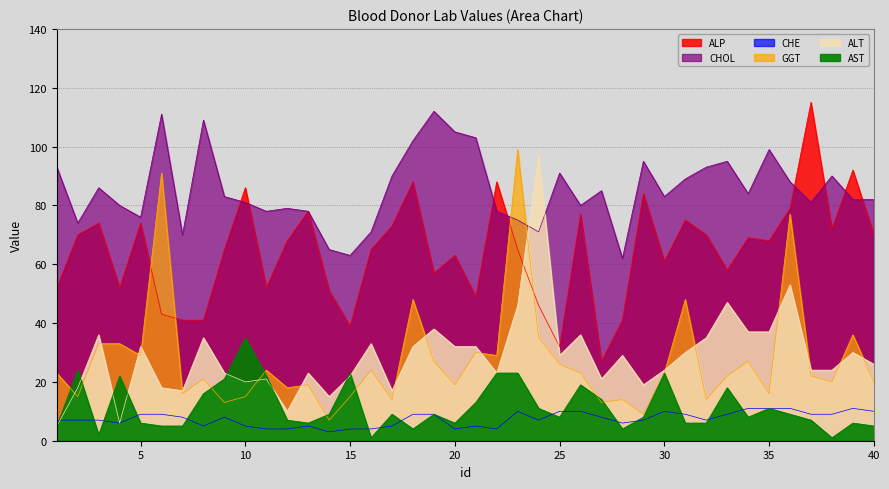

At which label does ALP reach its peak?

37